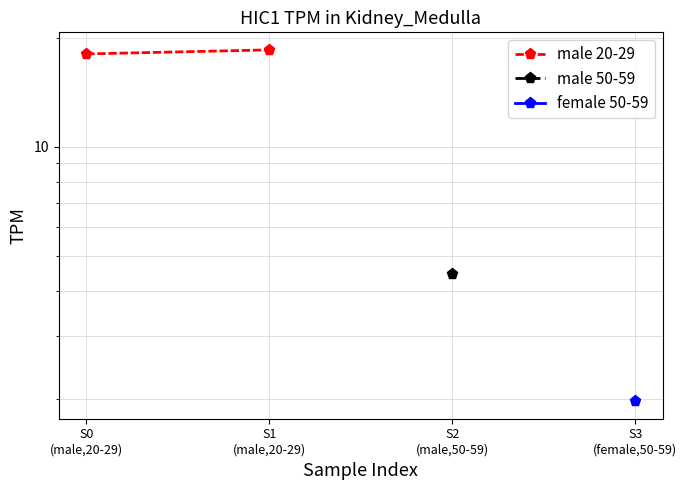

What is the ratio of the value at S1
(male,20-29) to the value at S0
(male,20-29)?

1.0